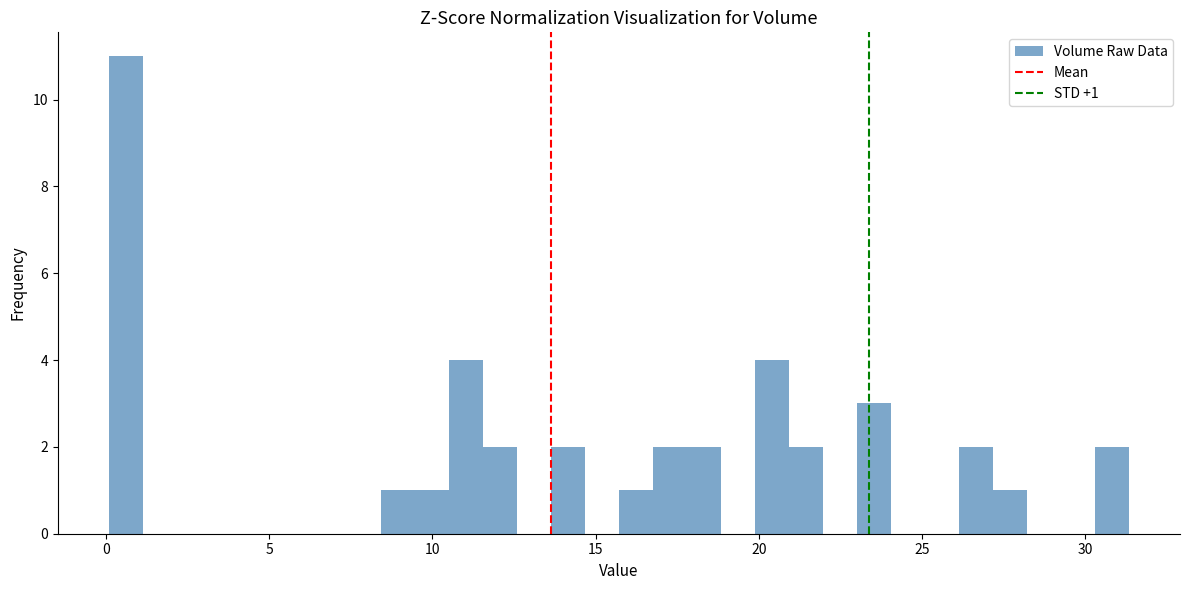

Around what value on the x-axis is the tallest bar? Give the approximate position of its centre, as read against the axis.

0.5